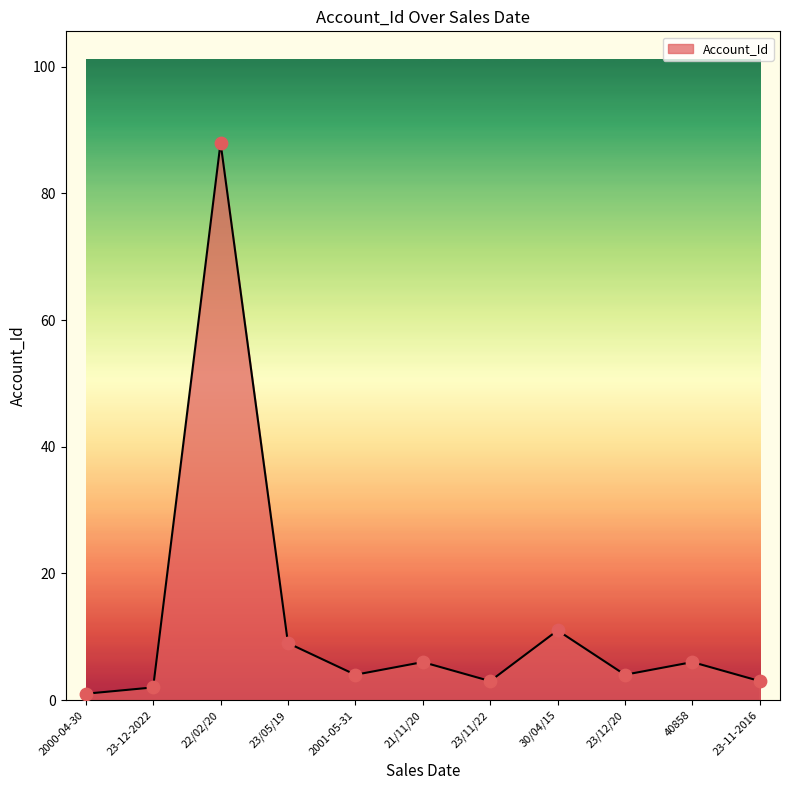

Between 40858 and 30/04/15, which is larger?

30/04/15